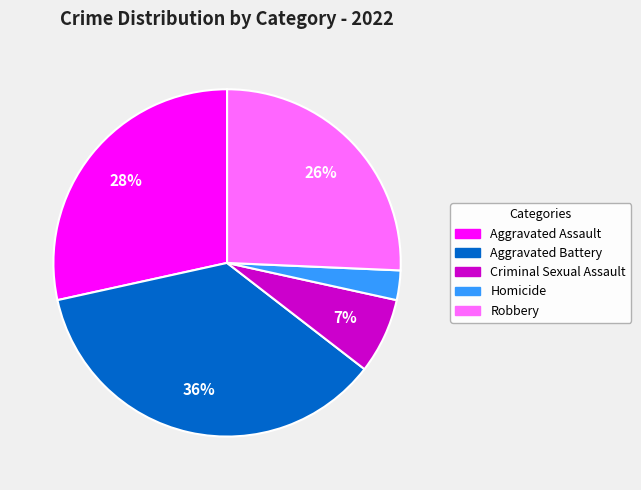

Count the number of slices in the pie.

5